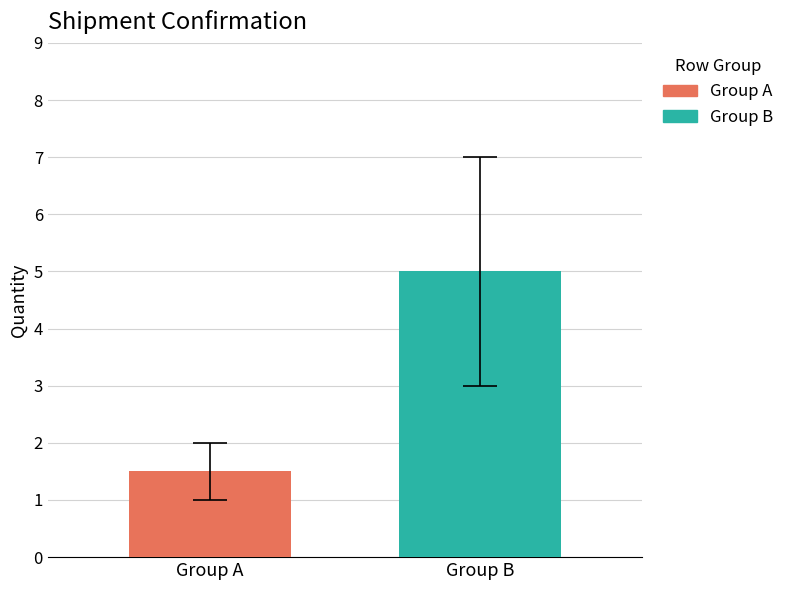

How many categories are shown in the chart?

1